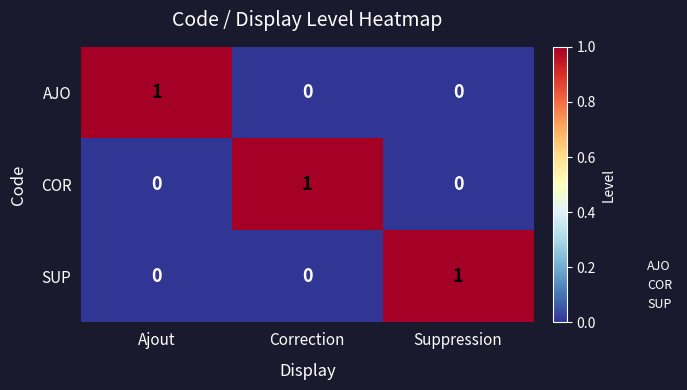

How many SUP values are between 0 and 1?

3